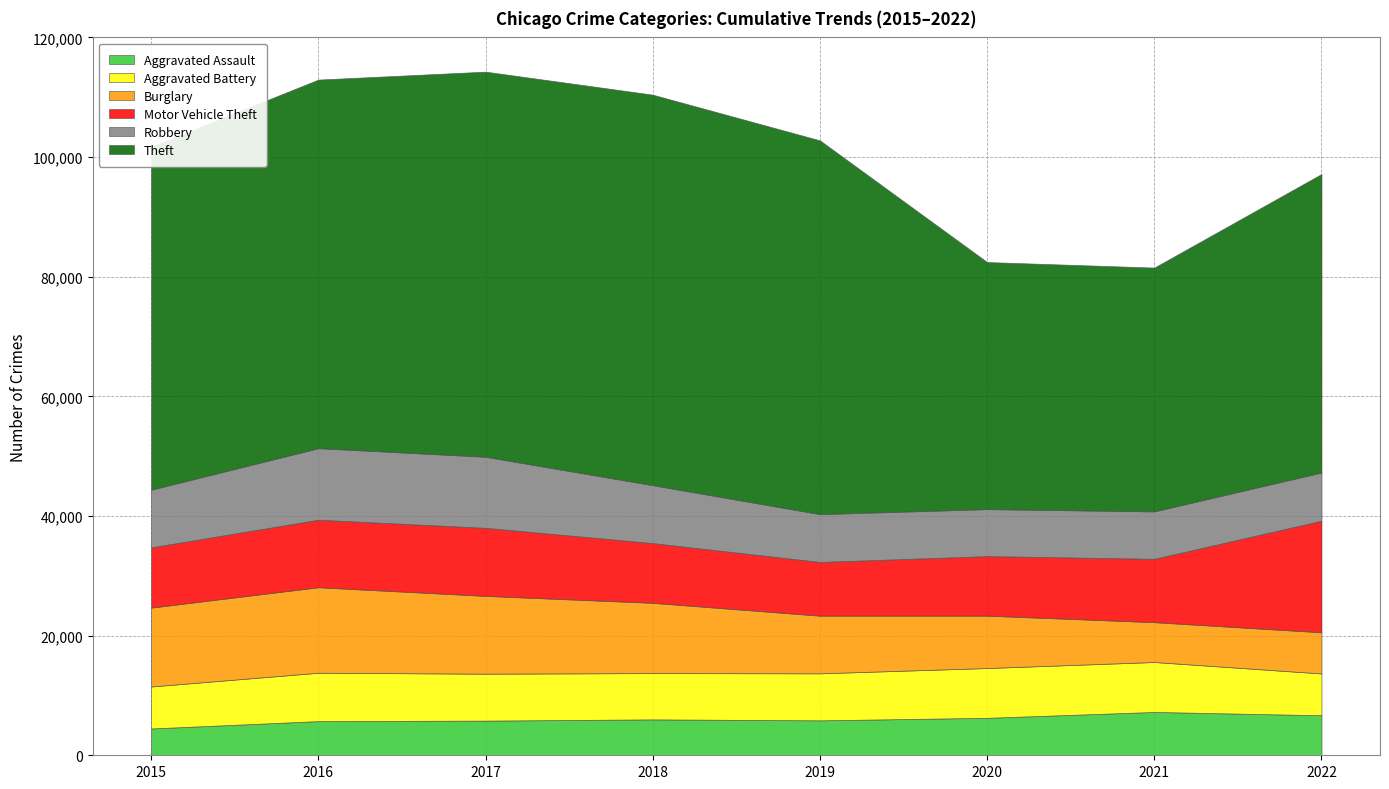

What are all the series names shown in the legend?

Aggravated Assault, Aggravated Battery, Burglary, Motor Vehicle Theft, Robbery, Theft